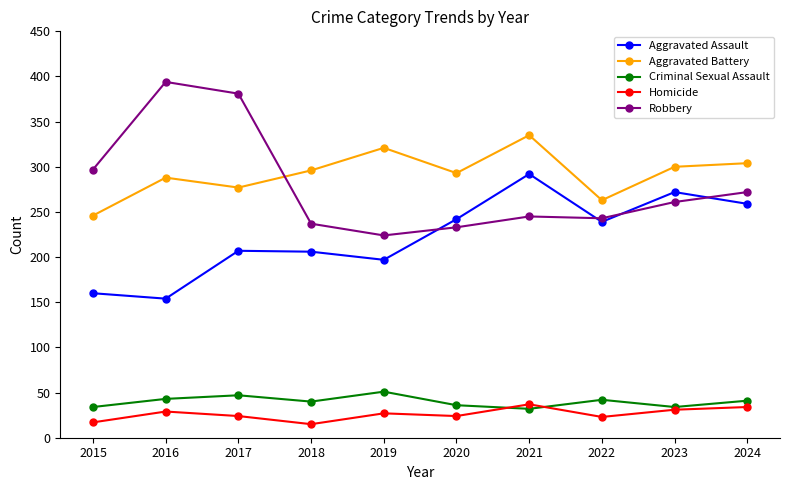

After their last crossing, which series has the higher values: Aggravated Battery or Robbery?

Aggravated Battery